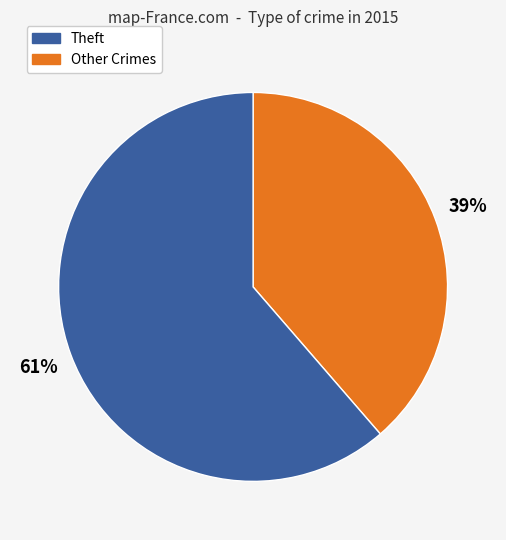

Does any single category account for the majority?

Yes